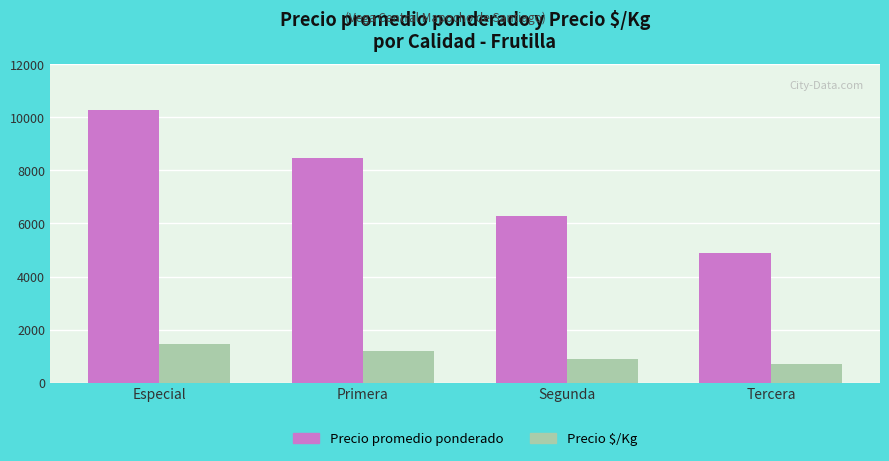

At how many categories does at least one series exceed 4613?

4